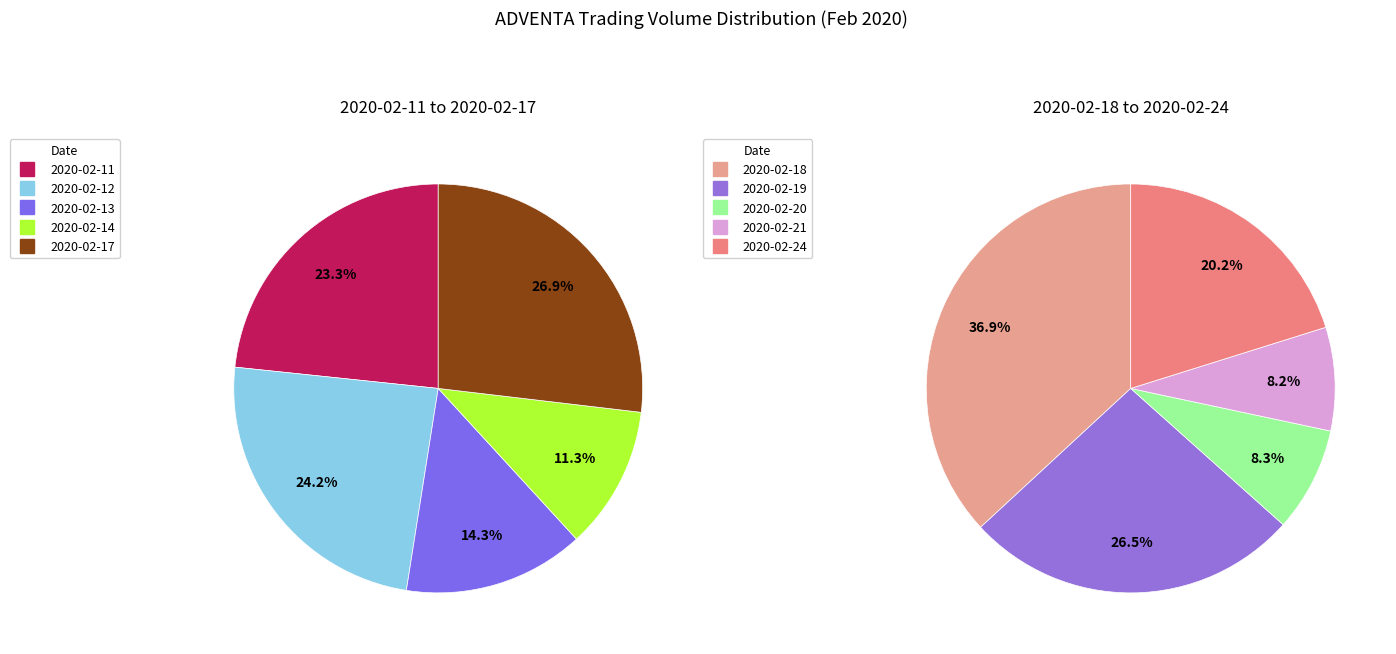

Does 2020-02-18 represent more than half of the total?

No